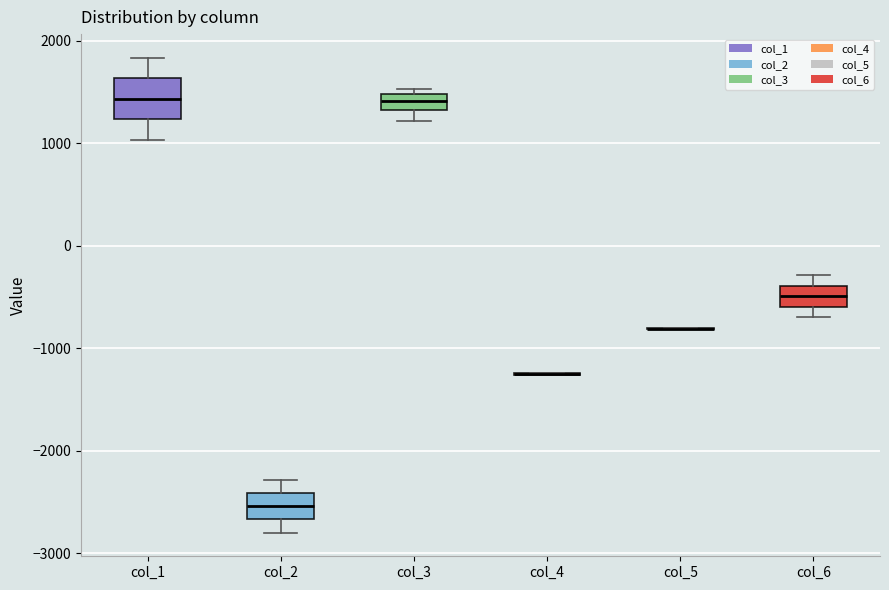

Reading left to right, read every box against the y-axis: the position of its median line, the range the box covers, and the ends of its whiskers. The values are not printed on the chart, so give them approximately, as read against the axis.

col_1: median 1400, box 1200 to 1600, whiskers 1000 to 1800
col_2: median -2500, box -2700 to -2400, whiskers -2800 to -2300
col_3: median 1400, box 1300 to 1500, whiskers 1200 to 1500 (just above the box's upper edge)
col_4: box collapsed to a line at -1300, whiskers -1300 to -1200
col_5: box collapsed to a line at -800, whiskers -800 to -800
col_6: median -500, box -600 to -400, whiskers -700 to -300